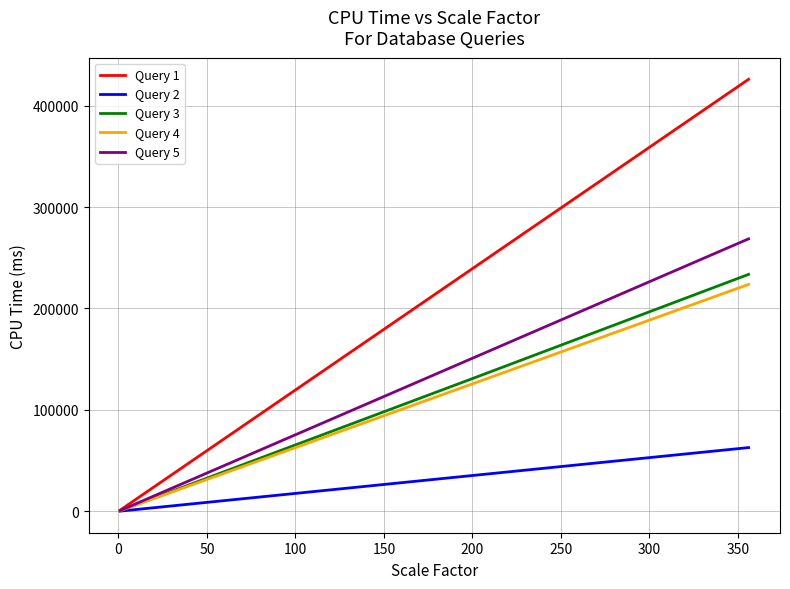

Which series has the largest total across all categories?

Query 1